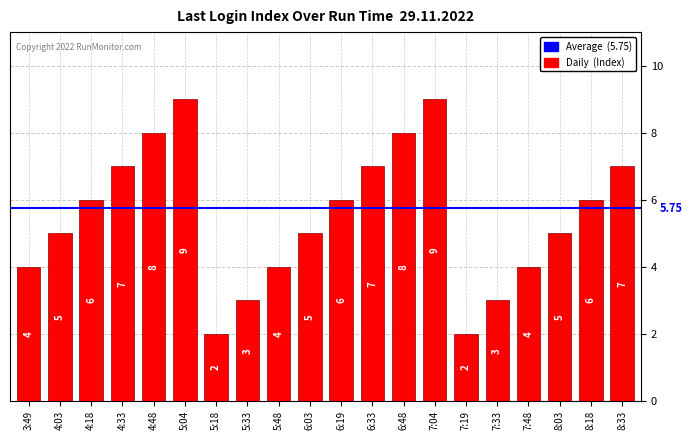

How many bars are there in total?

20